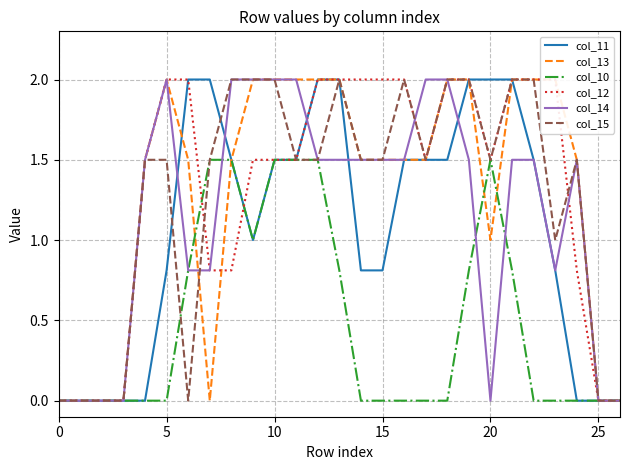

Is it true that col_10 equals 0.7 at 15?

False